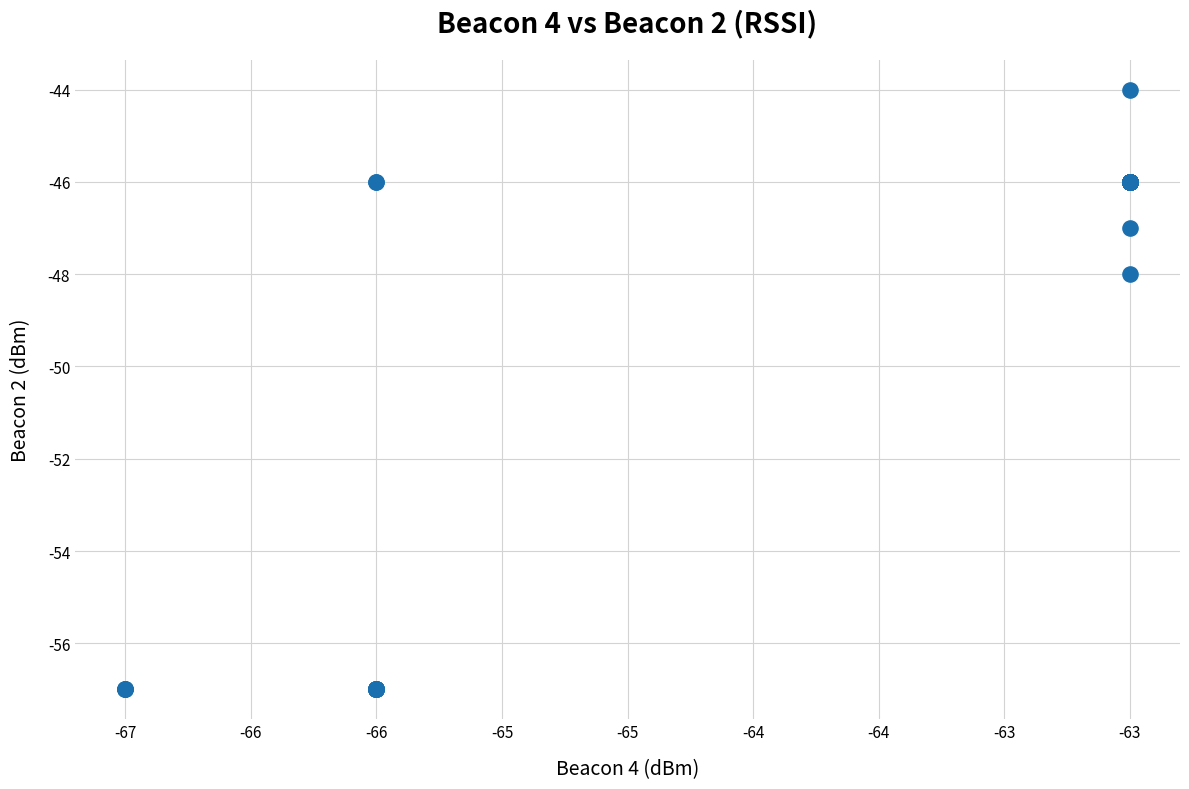

What Y value in the scatter plot is closest to -50?

-48